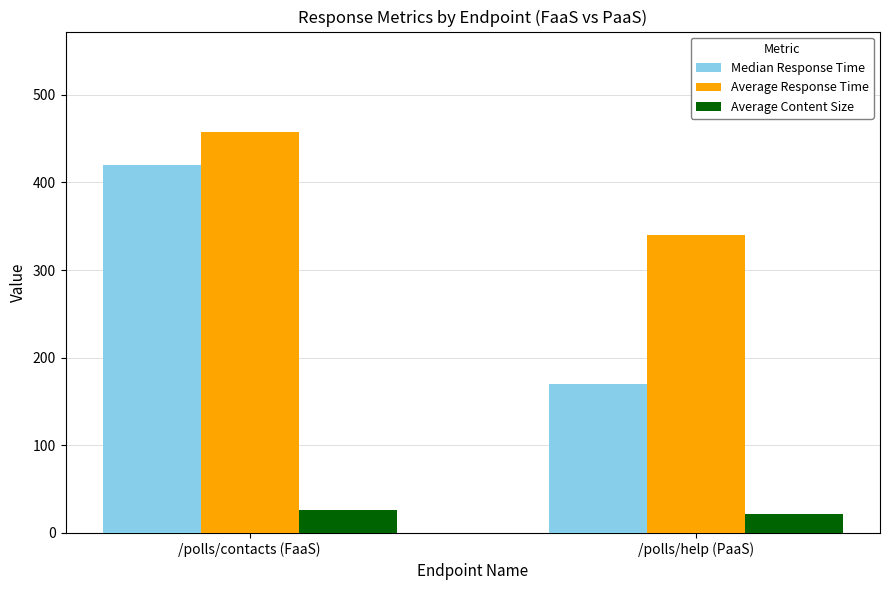

What is the value of the Average Content Size bar at the 1st from the left?

26.0